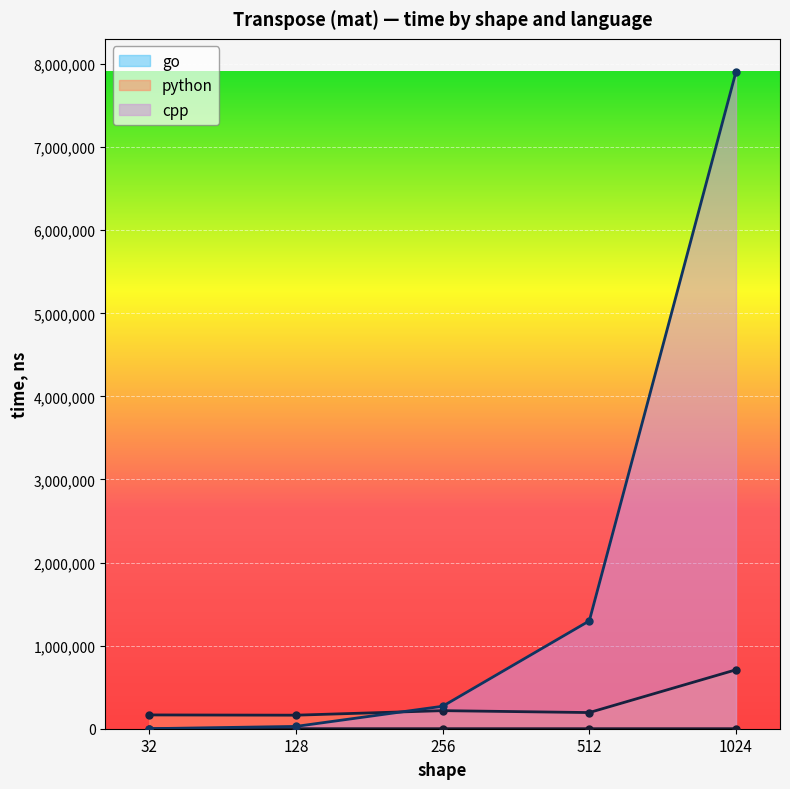

Is it true that cpp equals 18355 at 128?

False